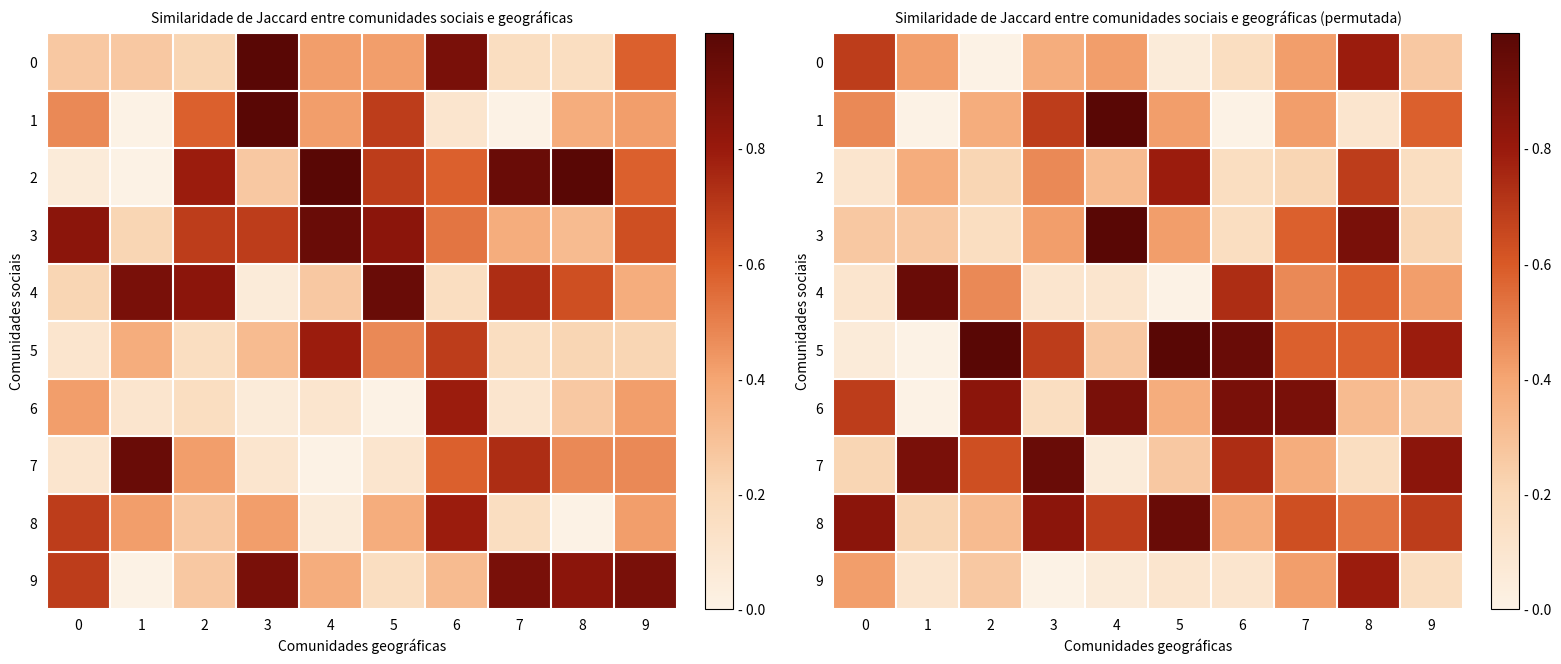

Is the value of 2 at 3 greater than the value of 7 at 6?

No